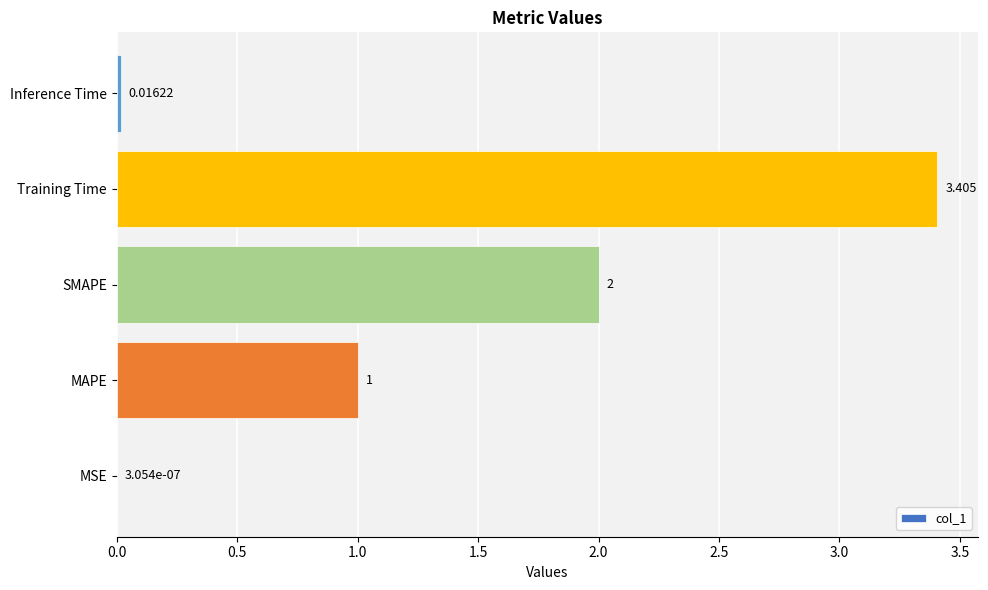

Which label corresponds to the largest value in the chart?

Training Time